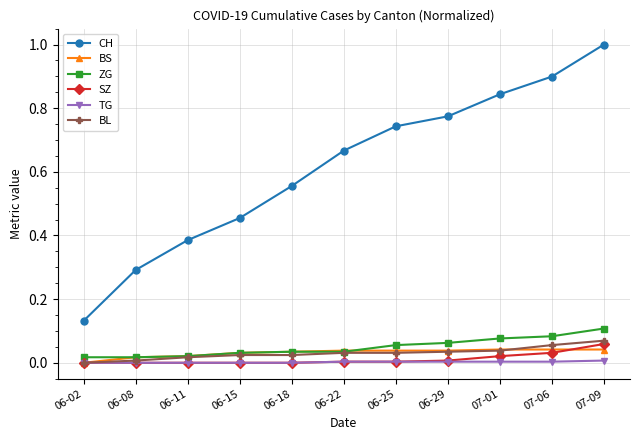

How many lines are shown in the chart?

6